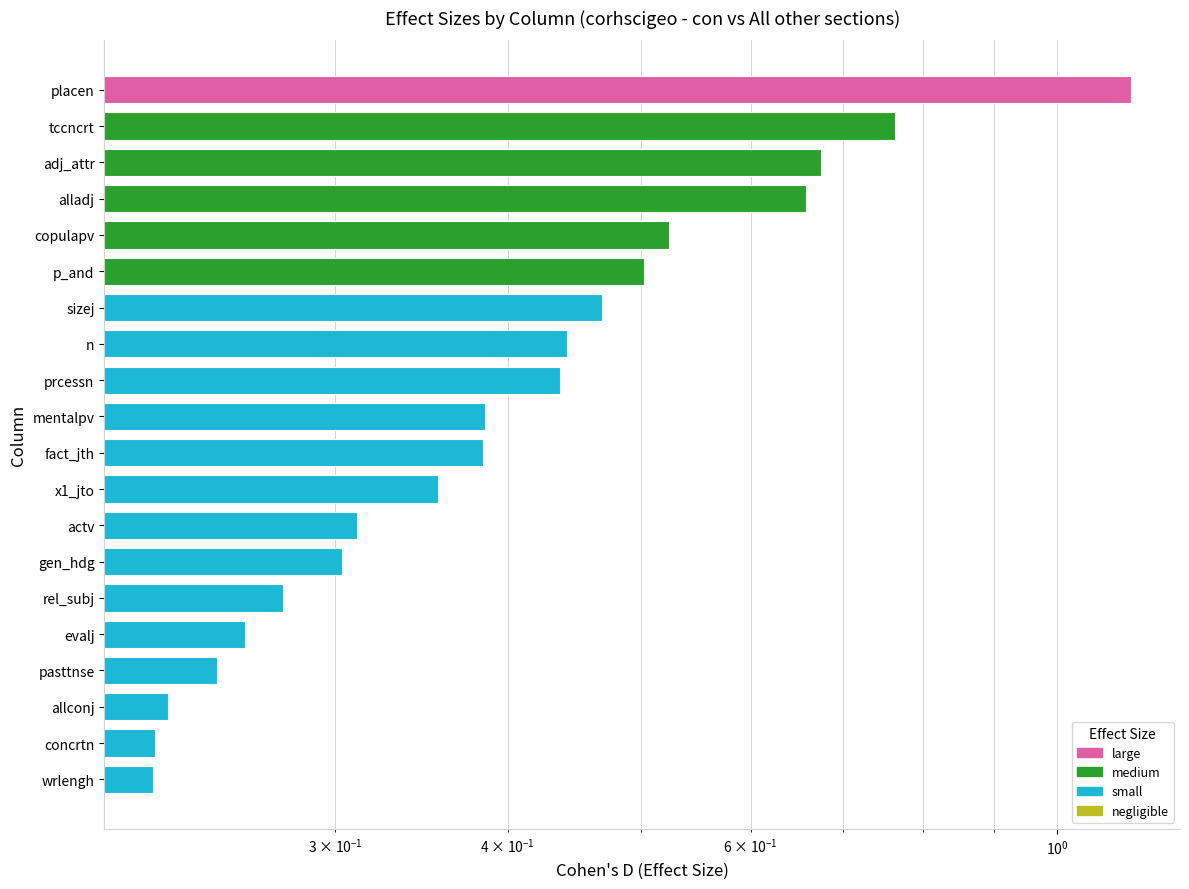

What position from the left is alladj?

4